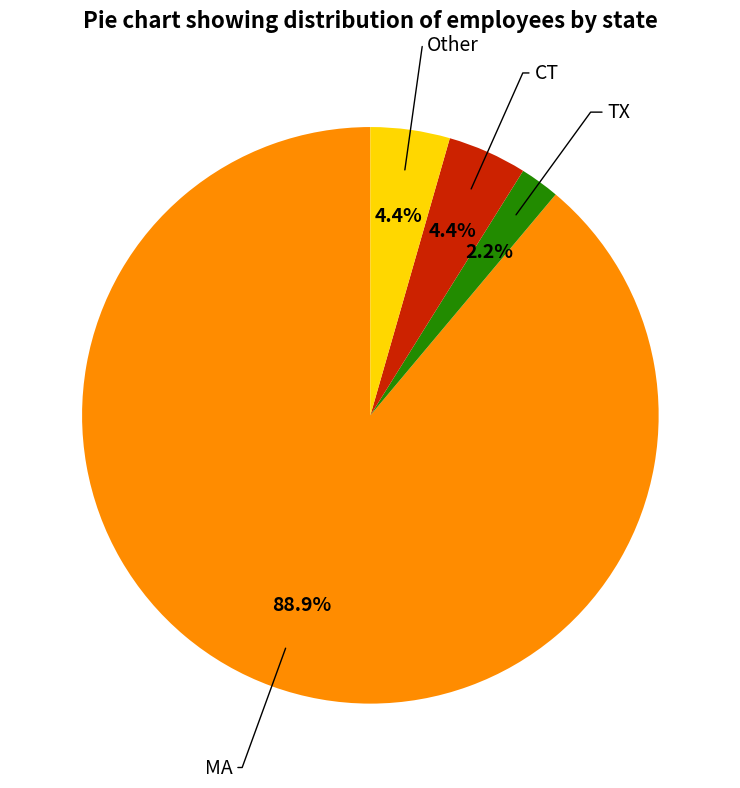

Count the number of slices in the pie.

4